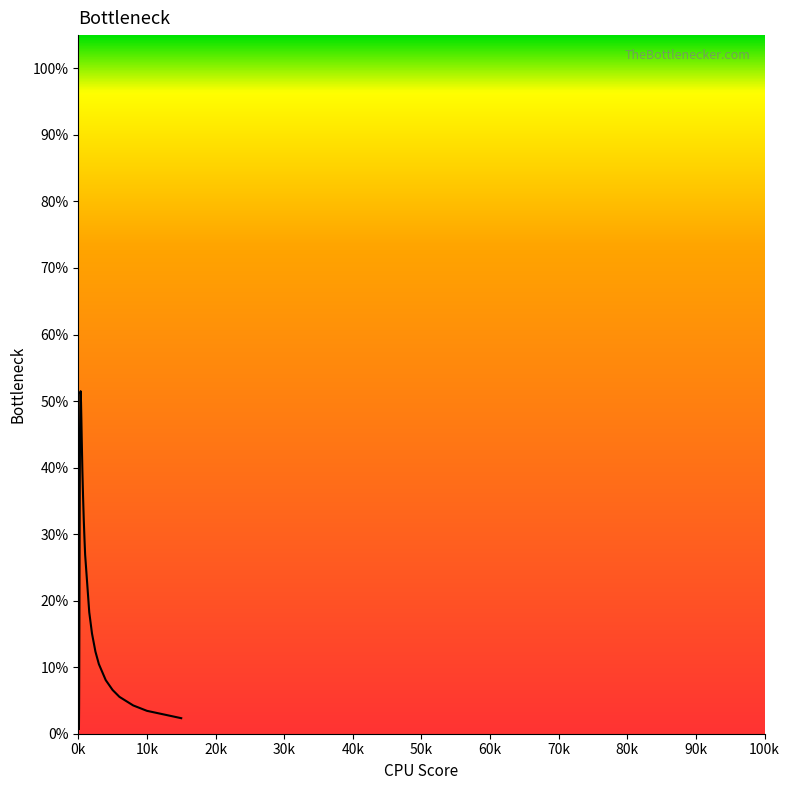

Does the chart display data point markers on the line(s)?

No